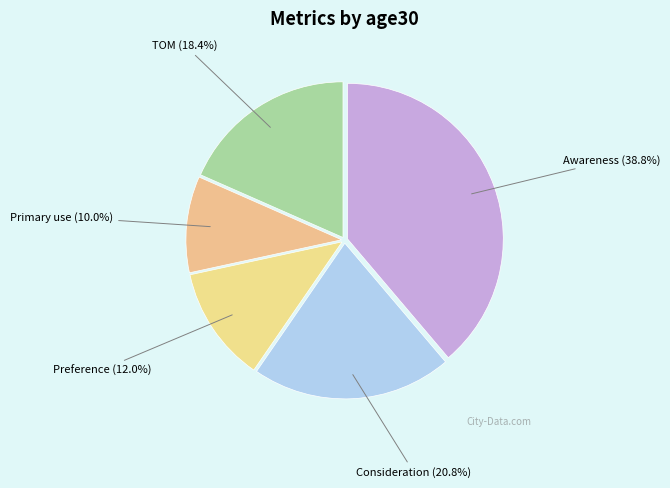

What portion of the pie excludes Awareness?

61.2%